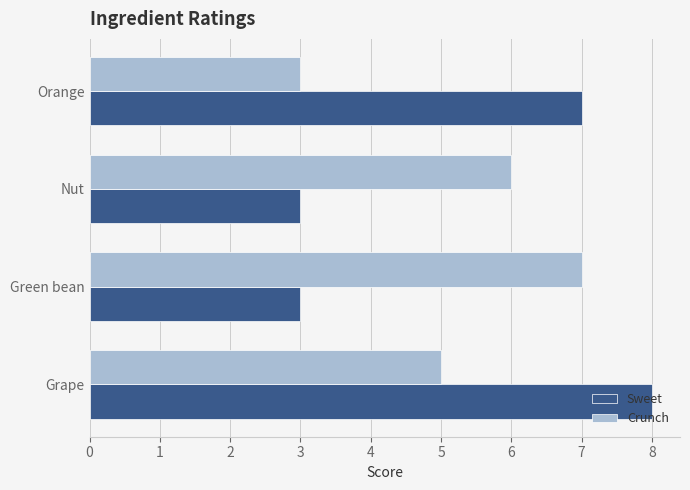

How many data points in Sweet are less than 7?

2